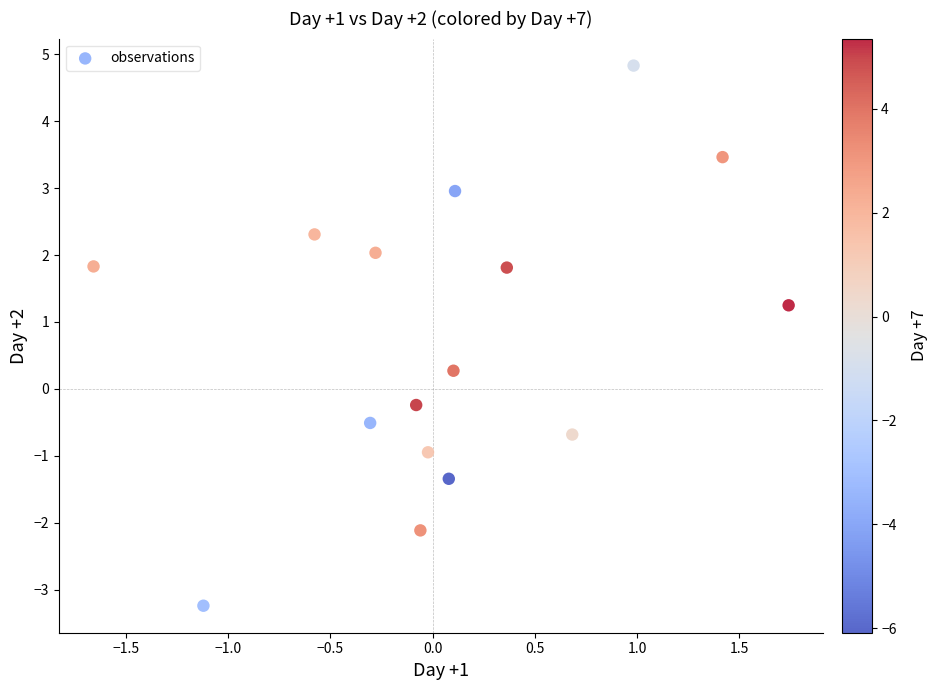

What is the range of Y values (max minus min)?

8.1